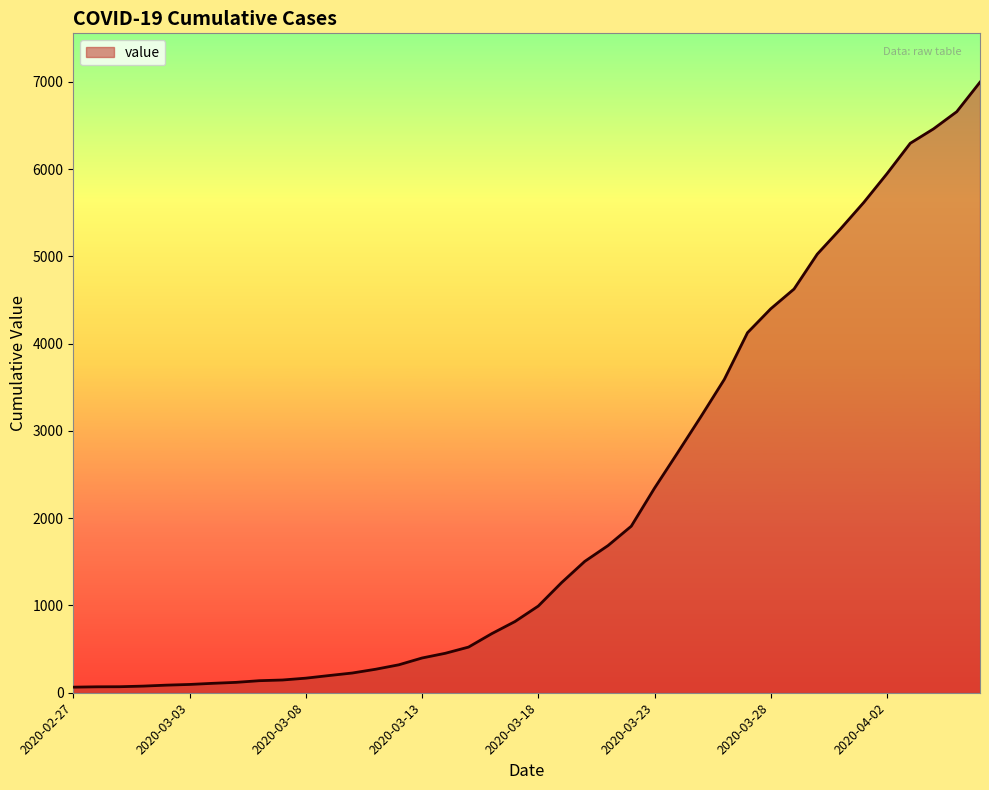

What is the difference between the maximum and minimum values?

6931